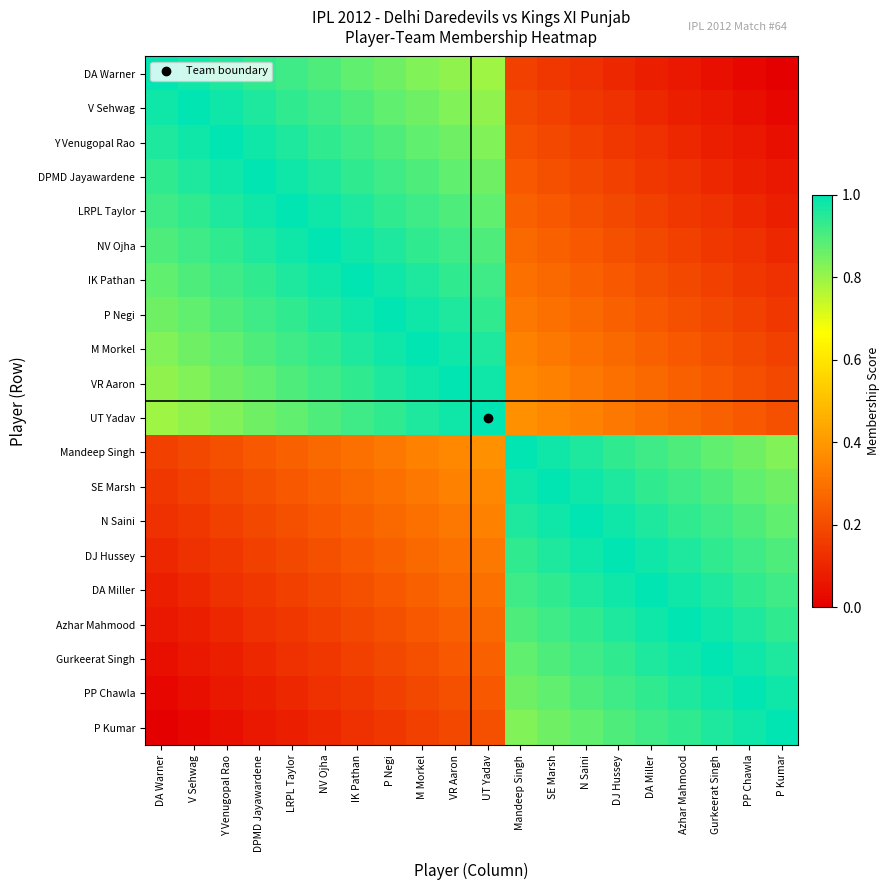

Which has a higher value, UT Yadav or V Sehwag?

V Sehwag